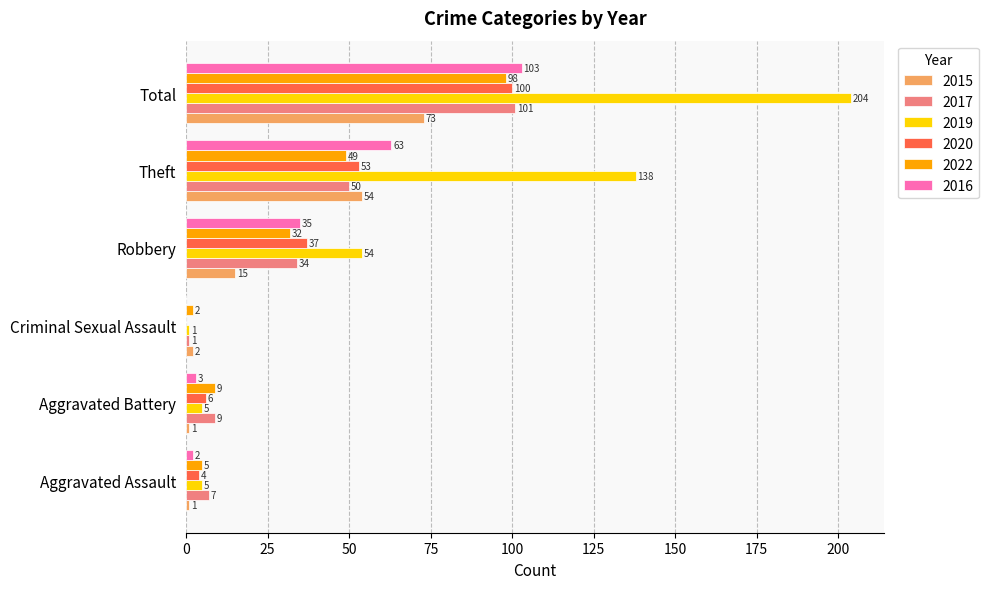

Between Aggravated Battery and Robbery, which series saw the biggest shift?

2019